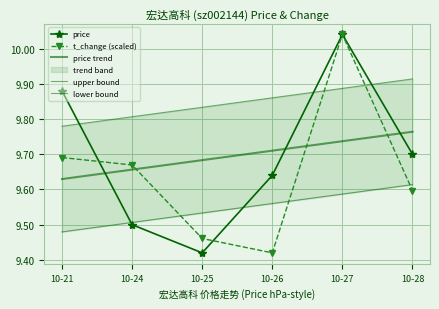

Is this an area chart (filled region under the line)?

No